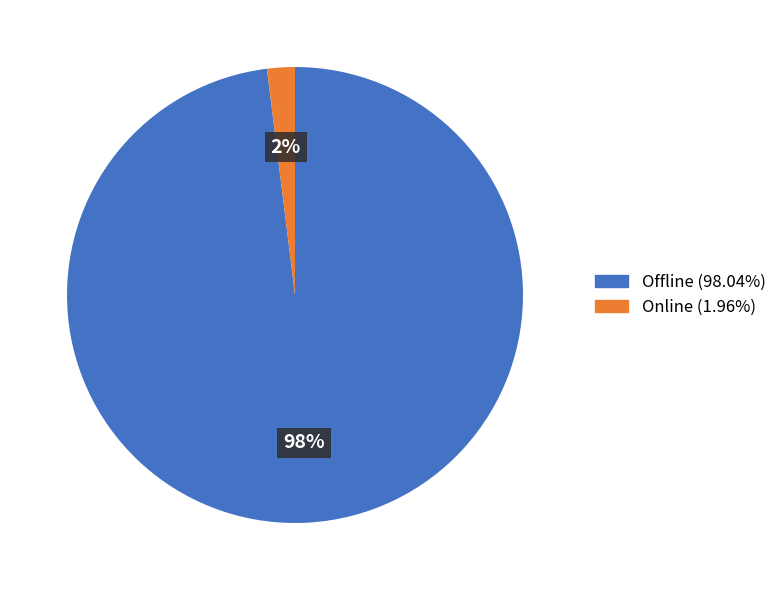

Rank the categories by value from lowest to highest.

Online, Offline